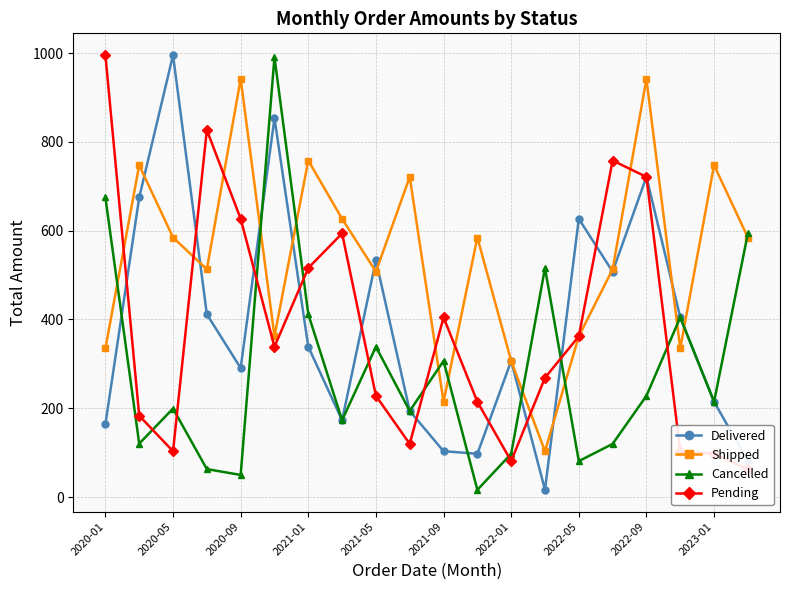

What is the maximum value for Delivered?

995.6